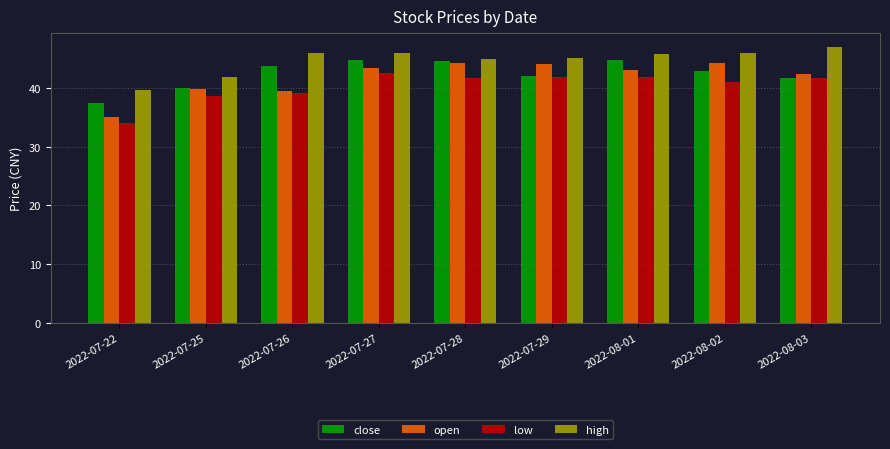

Which label corresponds to the largest value in the chart?

2022-08-03